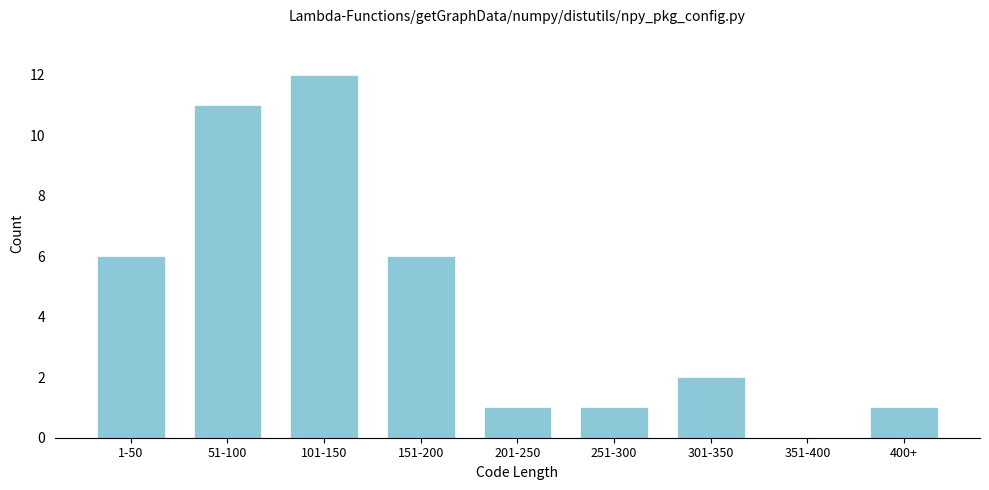

Reading left to right, what are all the values shown in this chart?

1-50=6	51-100=11	101-150=12	151-200=6	201-250=1	251-300=1	301-350=2	351-400=0	400+=1